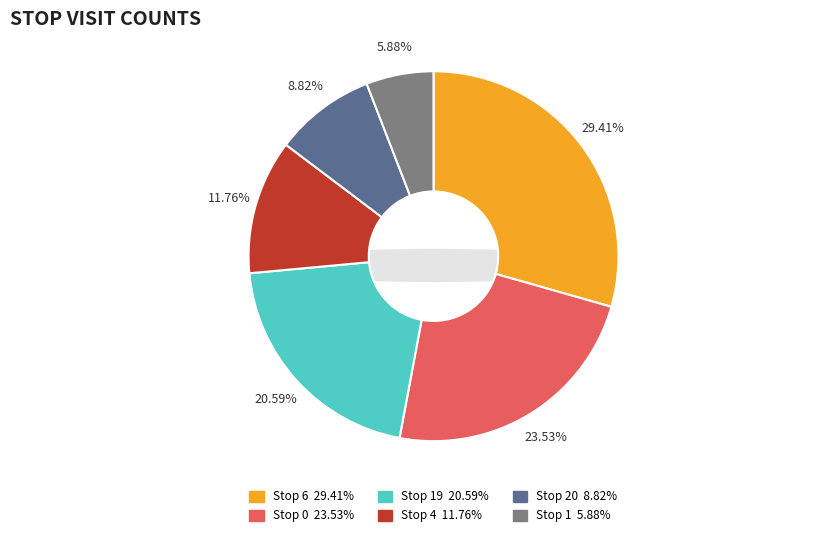

What portion of the pie excludes Stop 19?

79.4%